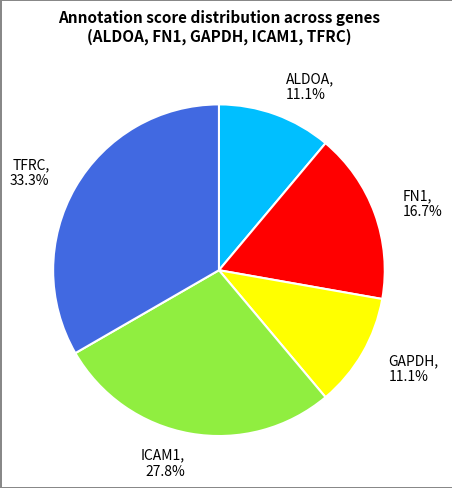

Is it true that ICAM1 is 20% of the pie?

False